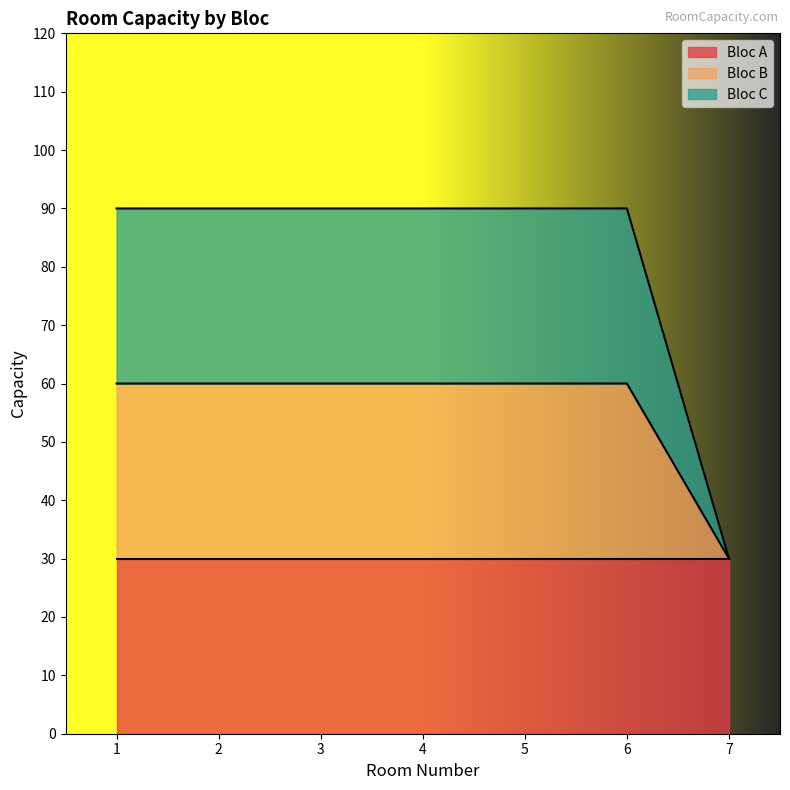

What is the maximum value shown in the chart?

90